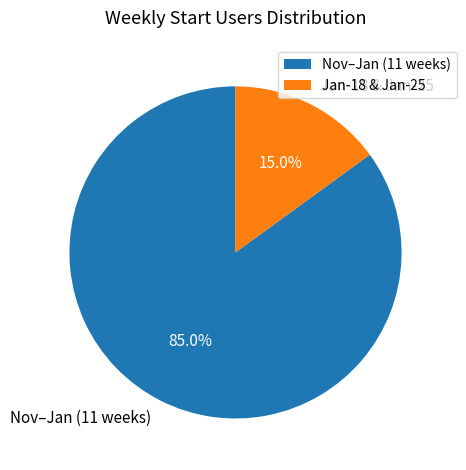

How many slices are in this pie chart?

2